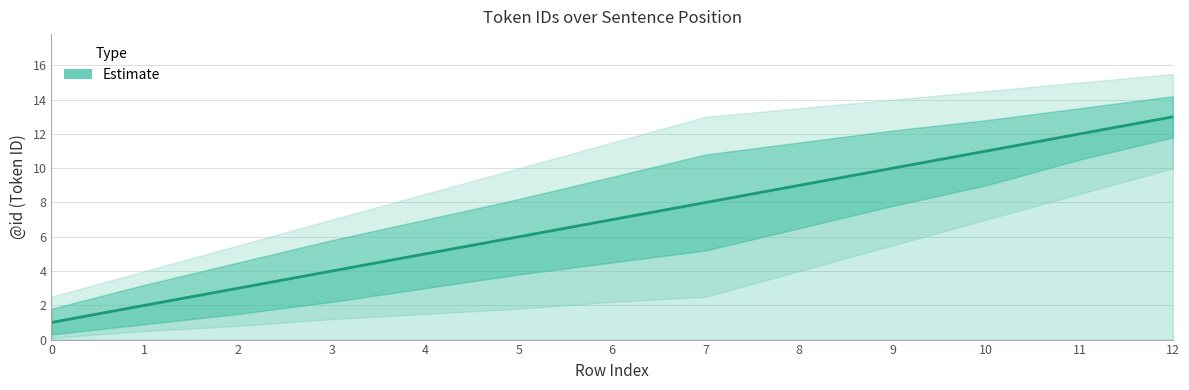

The chart shows a value of 10 at 5. True or false?

False